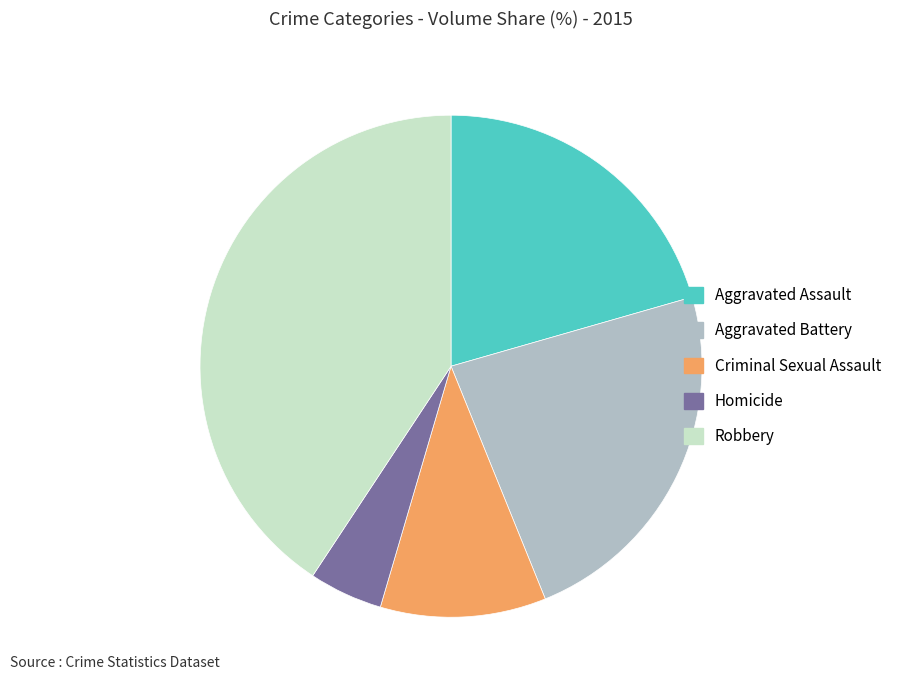

Do Robbery and Criminal Sexual Assault together represent more than half of the pie?

Yes